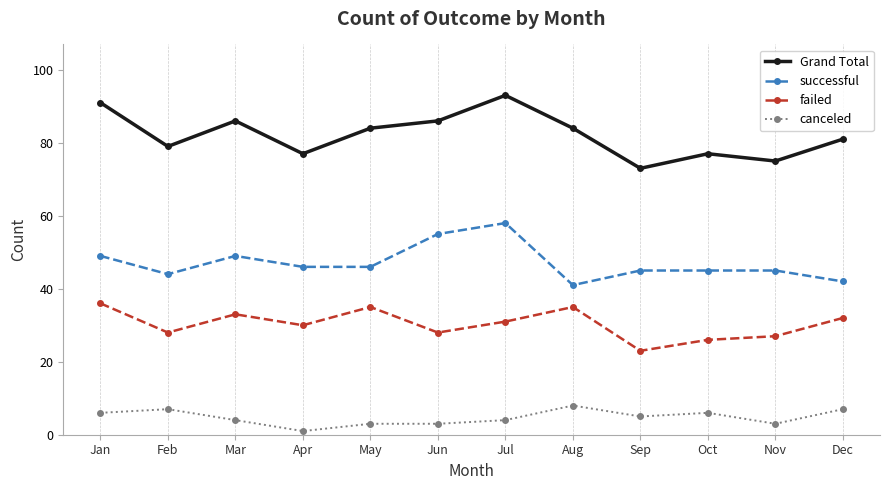

Which label corresponds to the largest value in the chart?

Jul